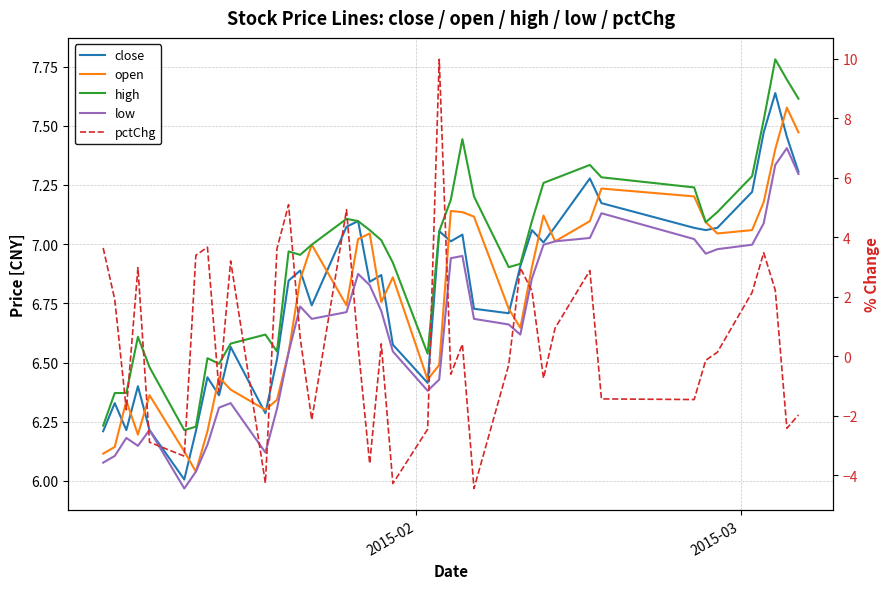

The value of open at 32 is 3.4. True or false?

False